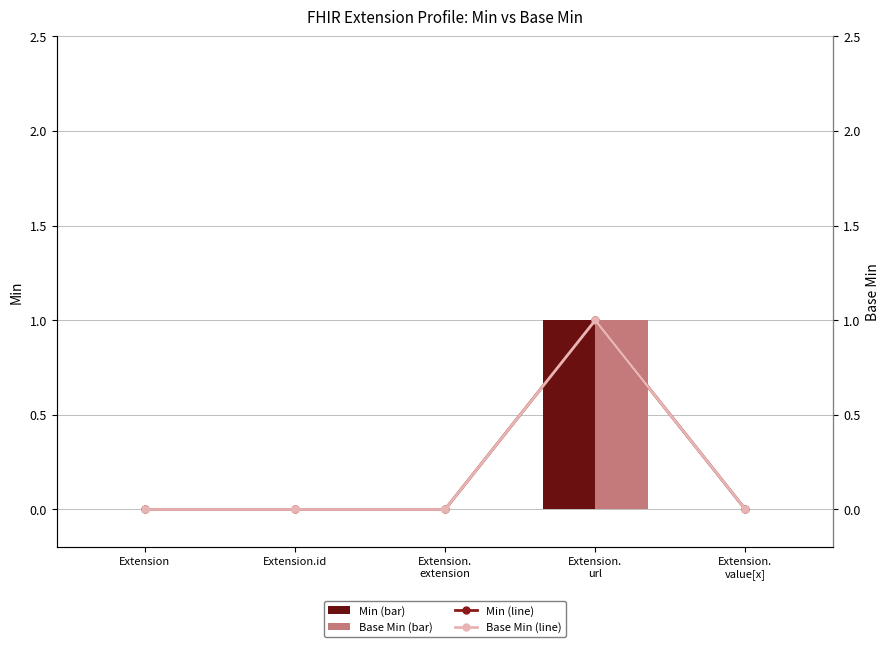

The Base Min (line) series shows -1 at Extension.
extension. True or false?

False